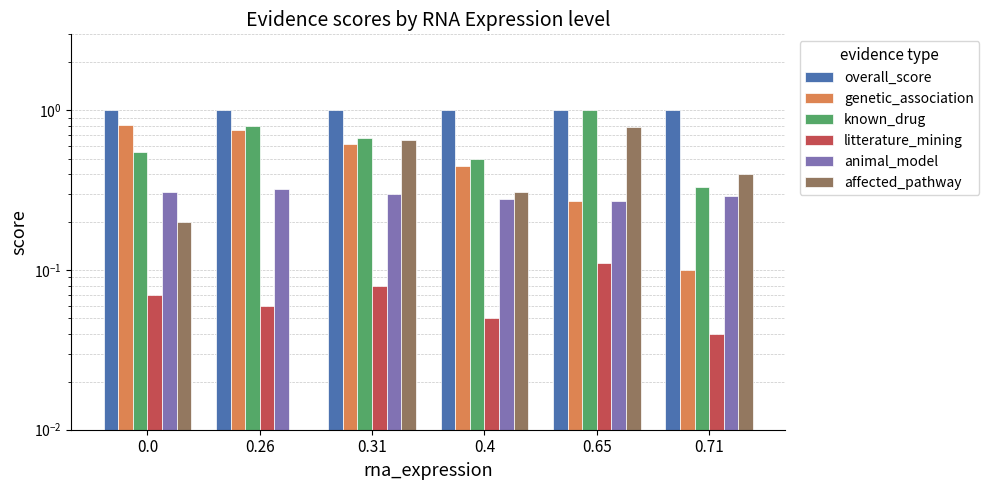

Rank the series at 0.71 from lowest to highest value.

litterature_mining, genetic_association, animal_model, known_drug, affected_pathway, overall_score